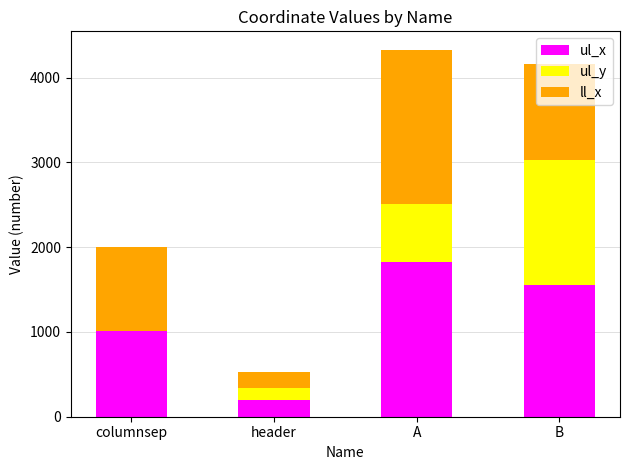

What is the sum of all ul_x values?

4588